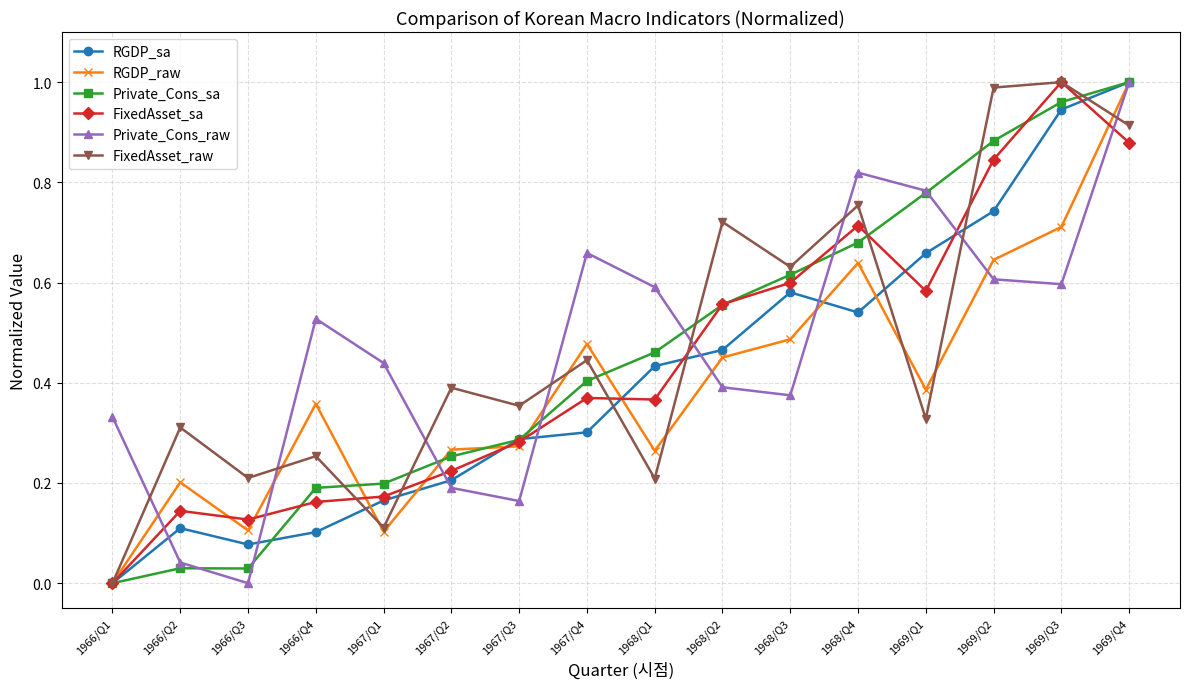

What are all the series names shown in the legend?

RGDP_sa, RGDP_raw, Private_Cons_sa, FixedAsset_sa, Private_Cons_raw, FixedAsset_raw